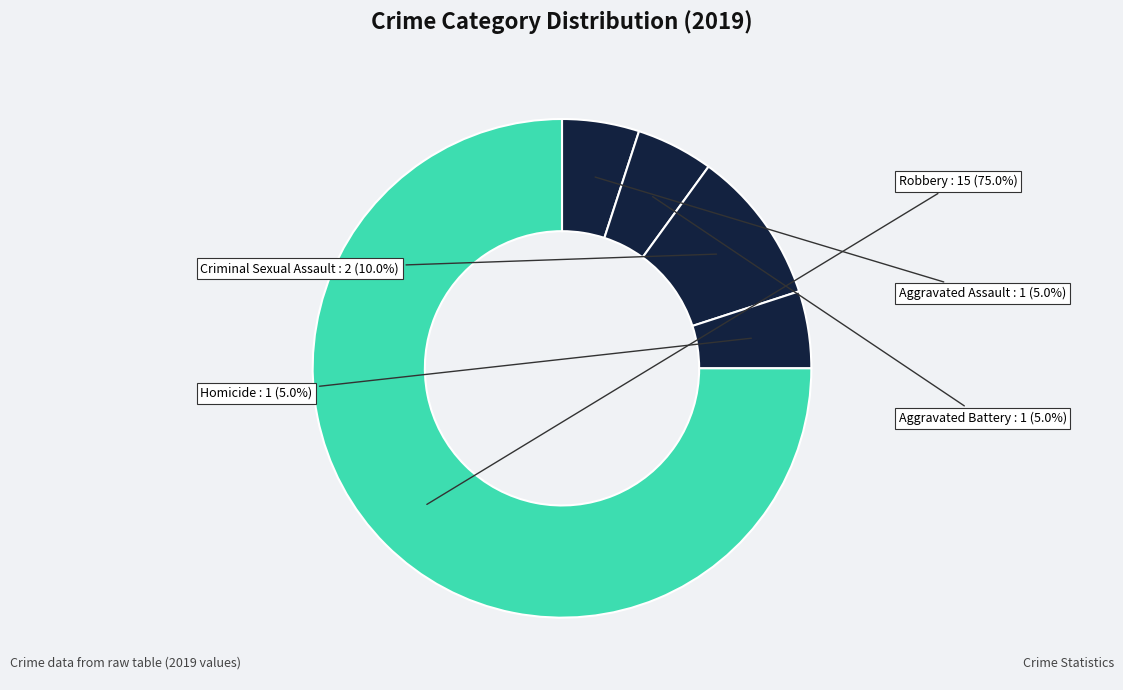

How many slices are in this pie chart?

5